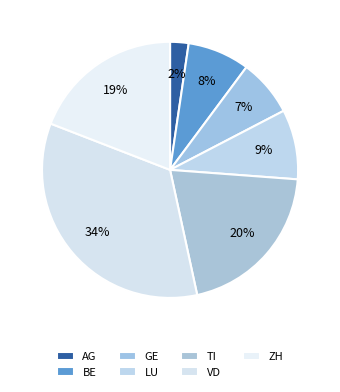

Does ZH represent more than half of the total?

No